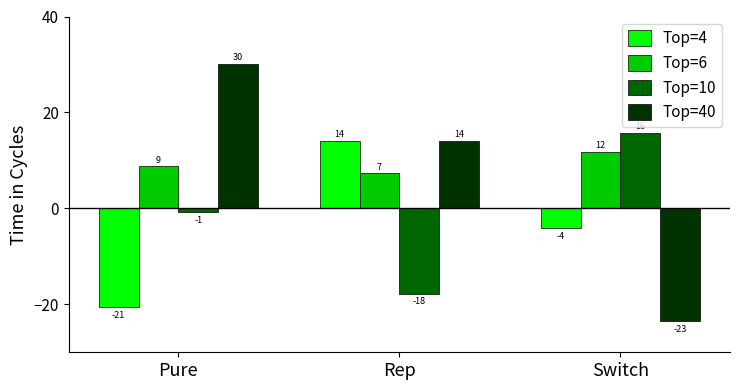

How many bars are there in total?

12